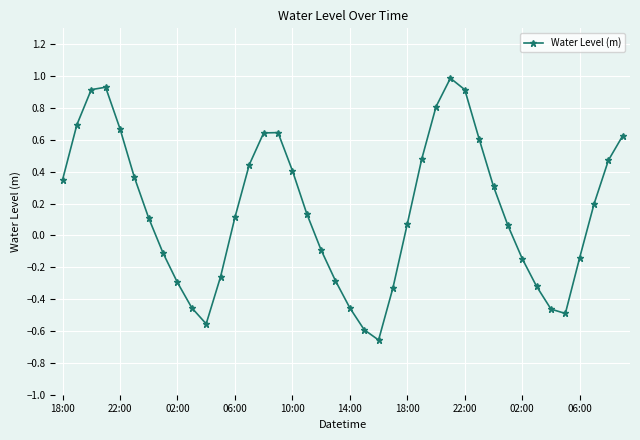

What is the sum of all values?

6.3